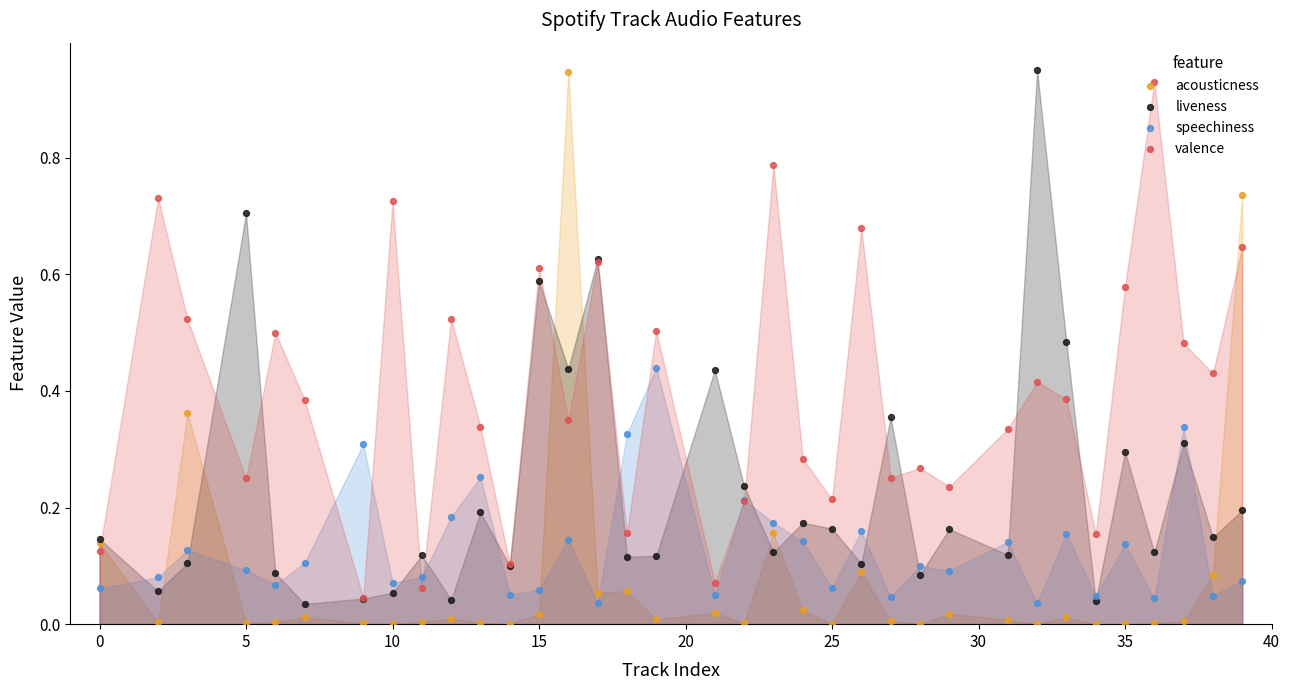

Which series contains the highest Y value?

liveness